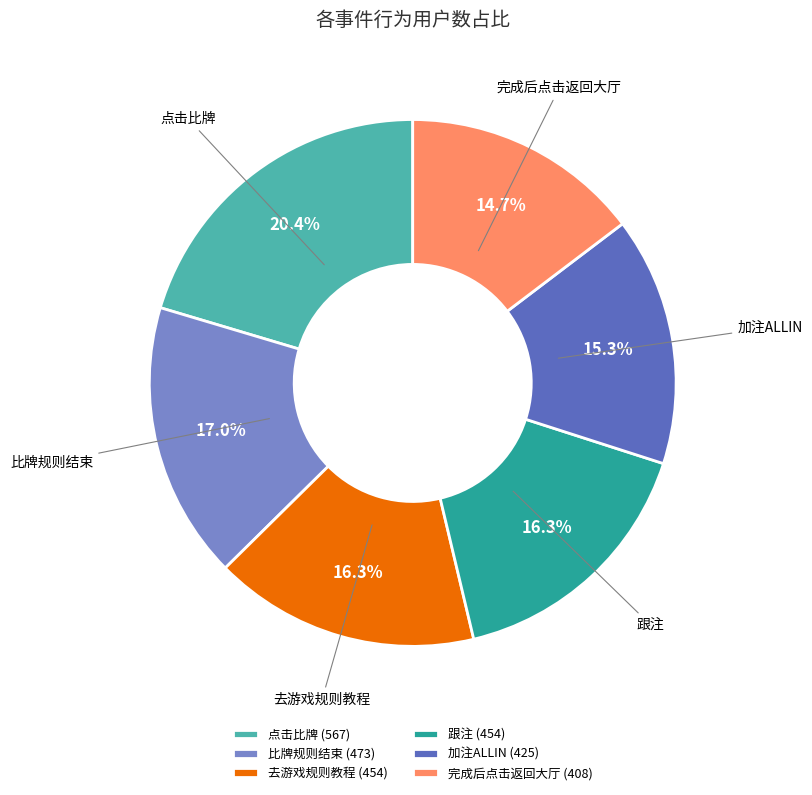

What percentage do 比牌规则结束 and 去游戏规则教程 together represent?

33.3%